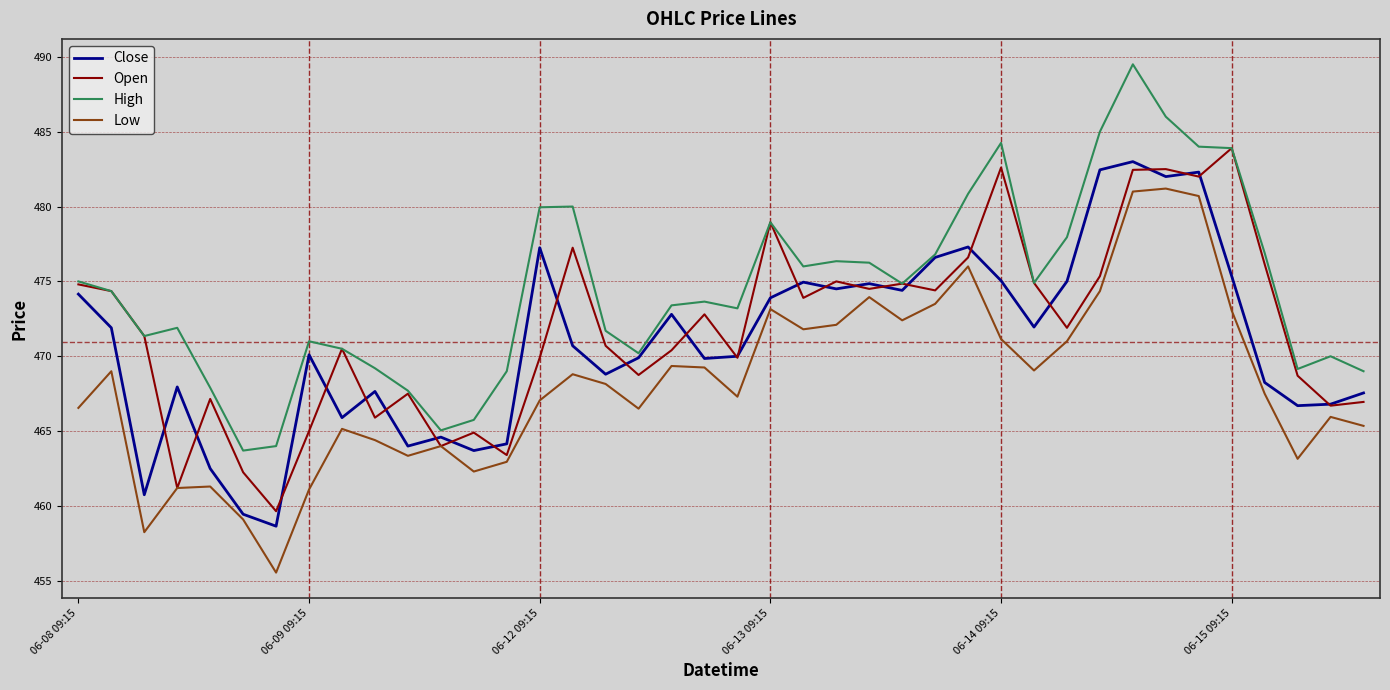

True or false: High and Low intersect in this chart.

False